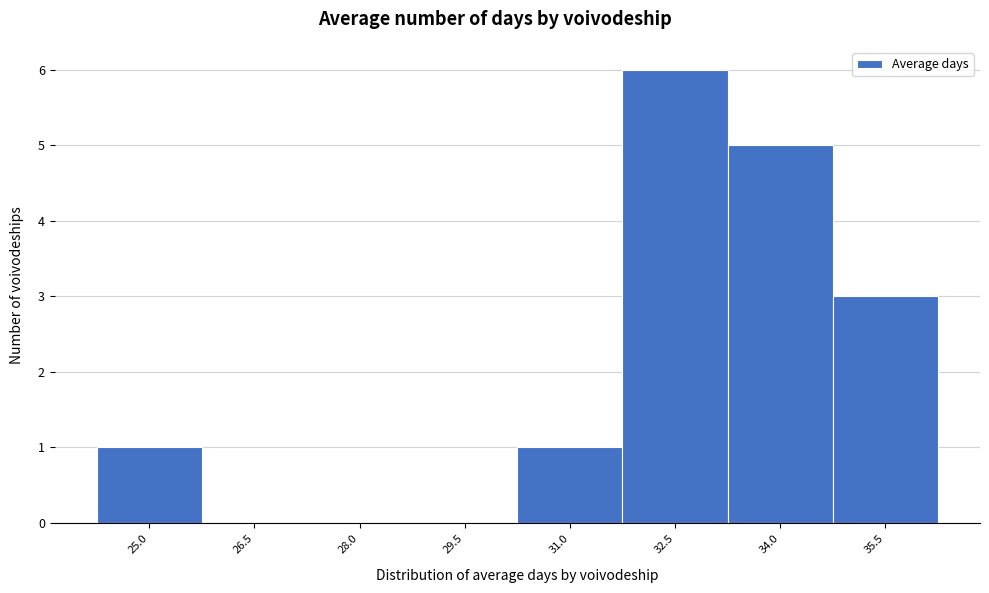

Reading left to right, transcribe all the data shown in this chart.

25.0=1	26.5=0	28.0=0	29.5=0	31.0=1	32.5=6	34.0=5	35.5=3